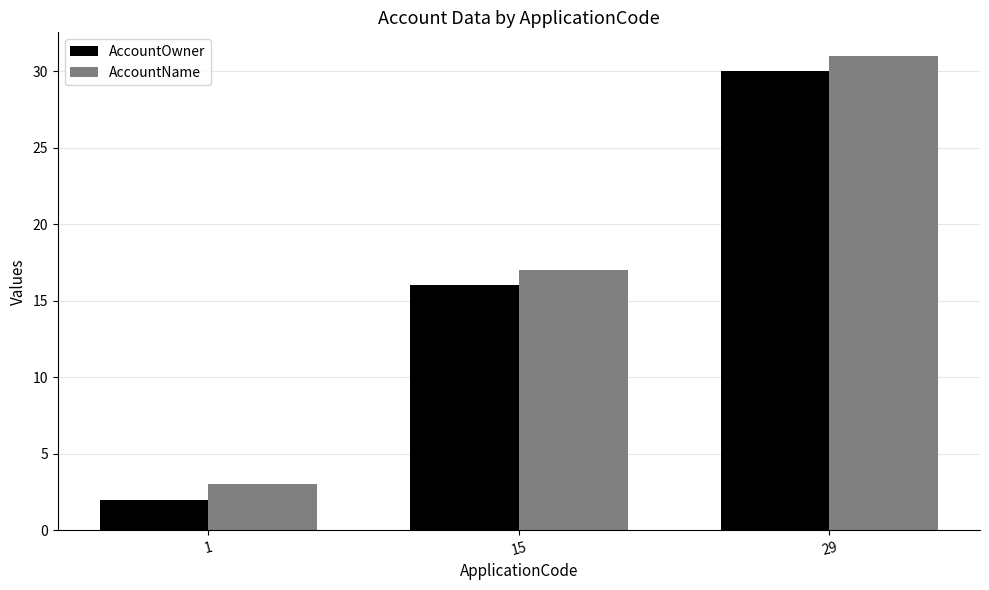

Rank the categories by AccountName value from highest to lowest.

29, 15, 1